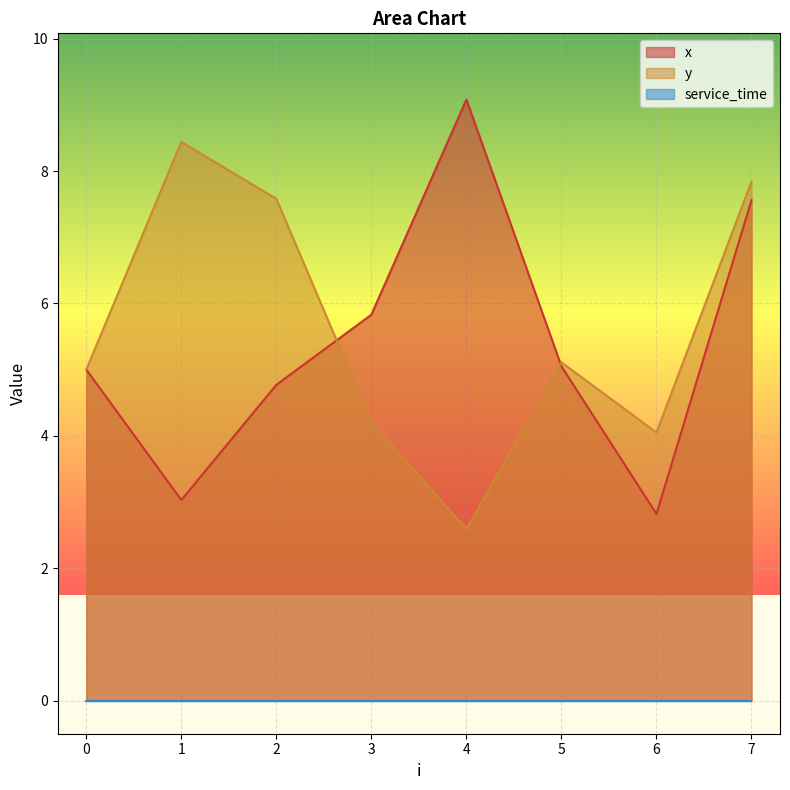

Is it true that x equals 5.8 at 3?

True